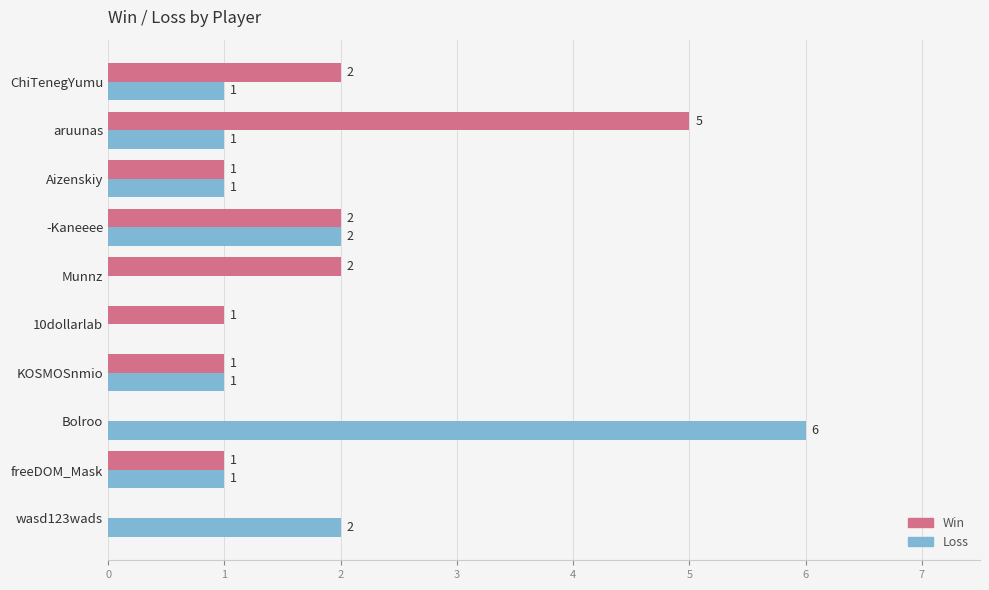

Which category has the highest value in the Win series?

aruunas